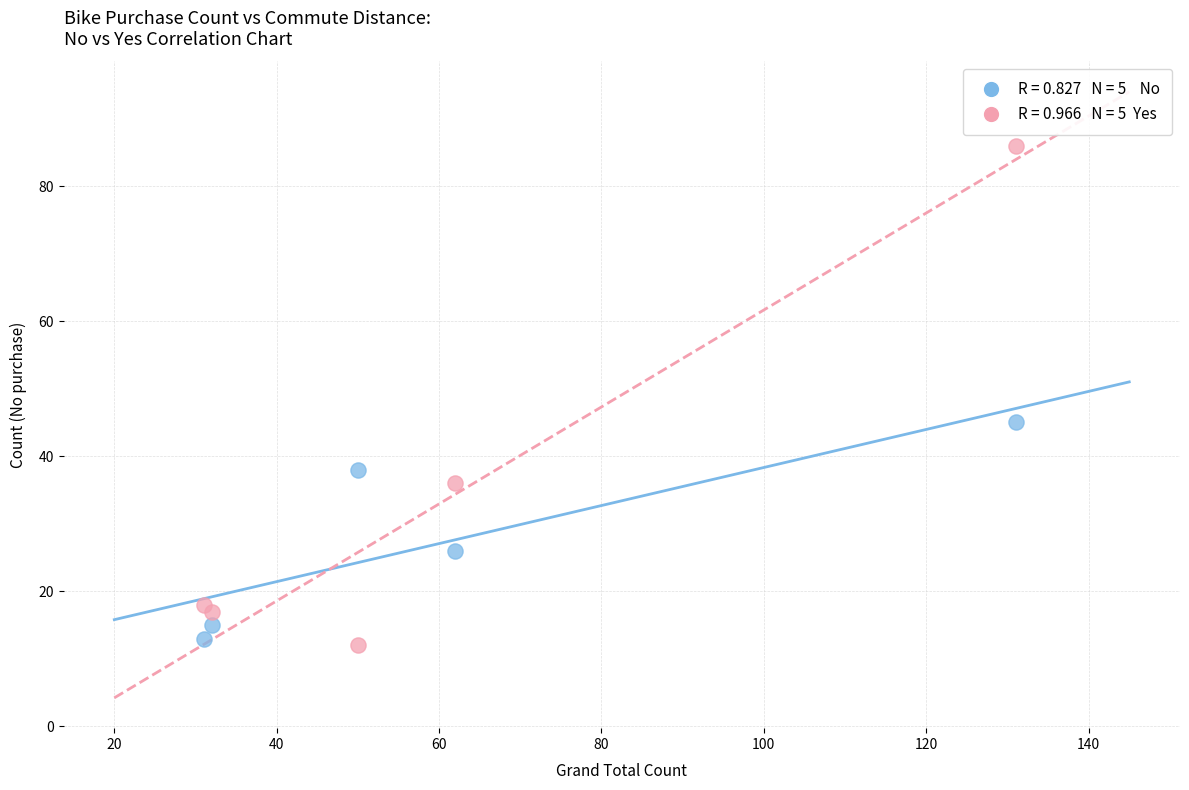

Across all data points, what is the range of Y values (max minus min)?

74